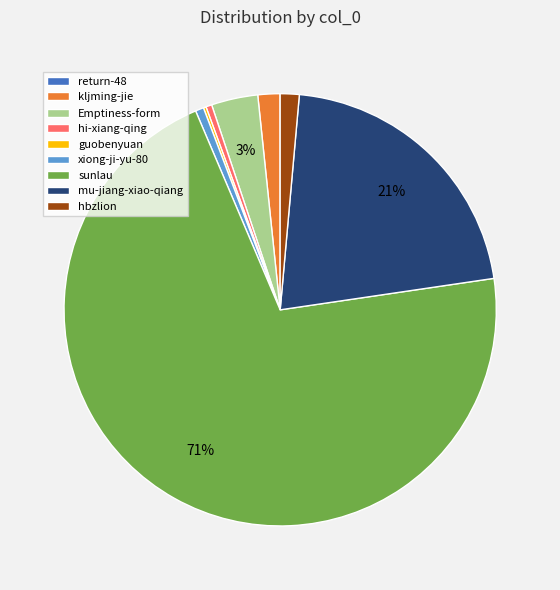

Which slice is the largest?

sunlau